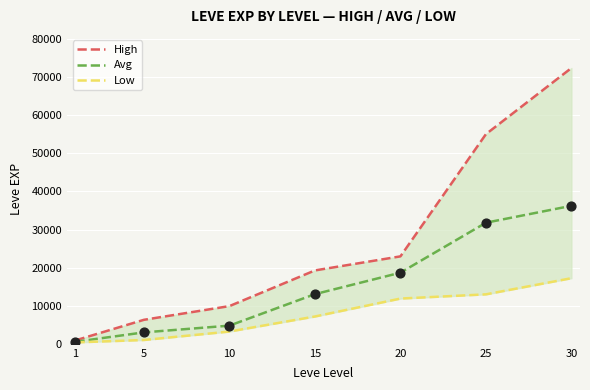

What is the total value across all series at 1?

1810